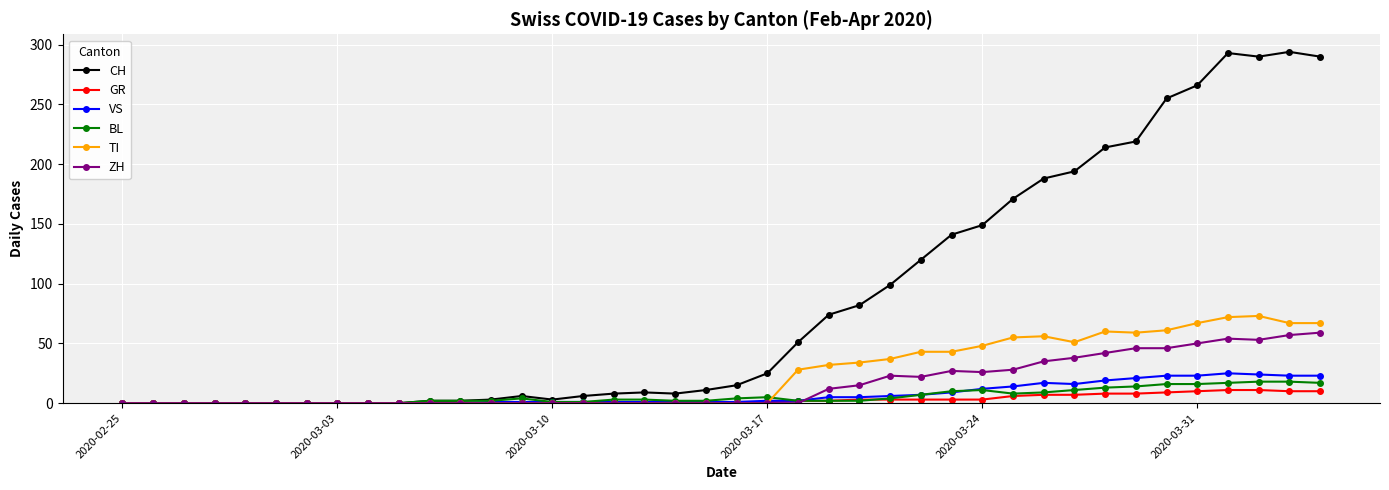

What is the maximum value for BL?

18